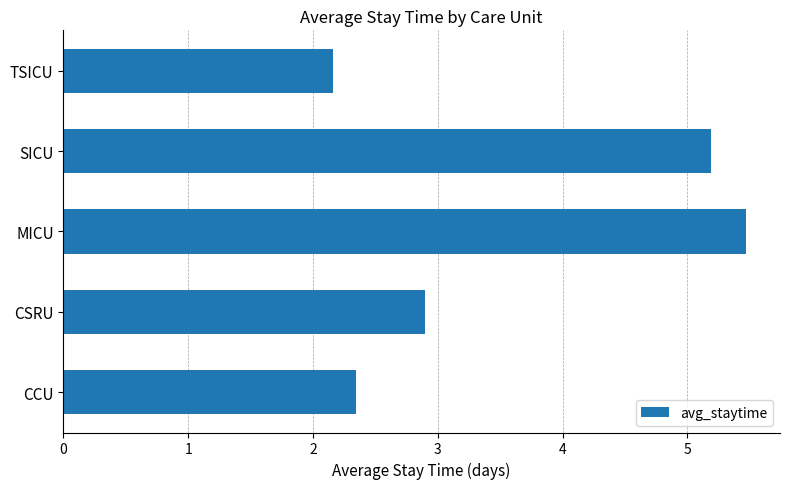

Are the bars horizontal?

Yes